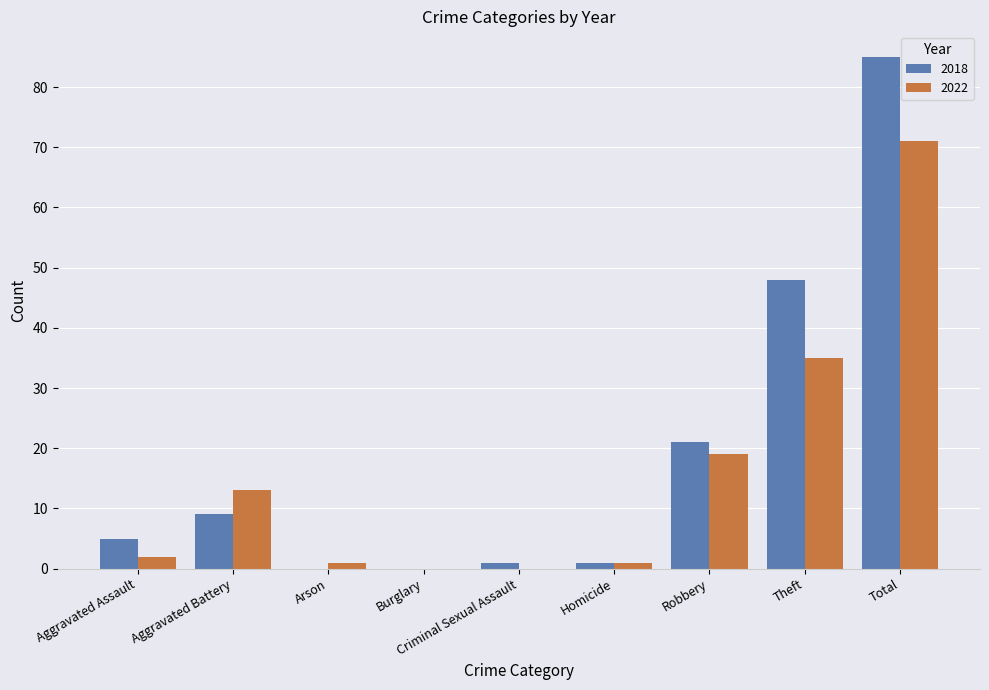

Reading left to right, transcribe all the data shown in this chart.

2018: Aggravated Assault=5	Aggravated Battery=9	Arson=0	Burglary=0	Criminal Sexual Assault=1	Homicide=1	Robbery=21	Theft=48	Total=85
2022: Aggravated Assault=2	Aggravated Battery=13	Arson=1	Burglary=0	Criminal Sexual Assault=0	Homicide=1	Robbery=19	Theft=35	Total=71